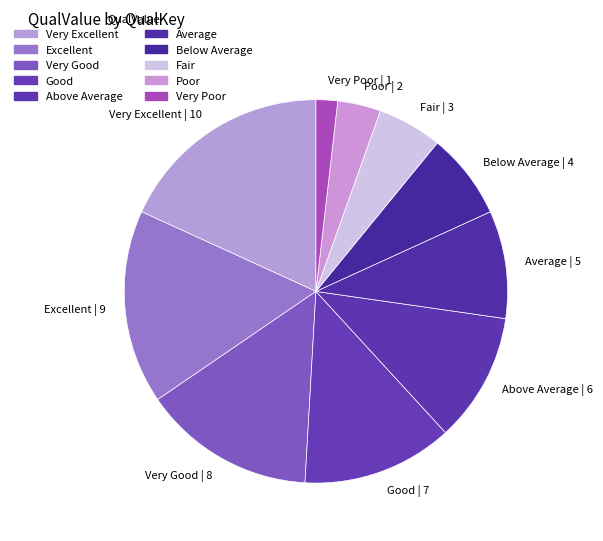

How many slices are in this pie chart?

10